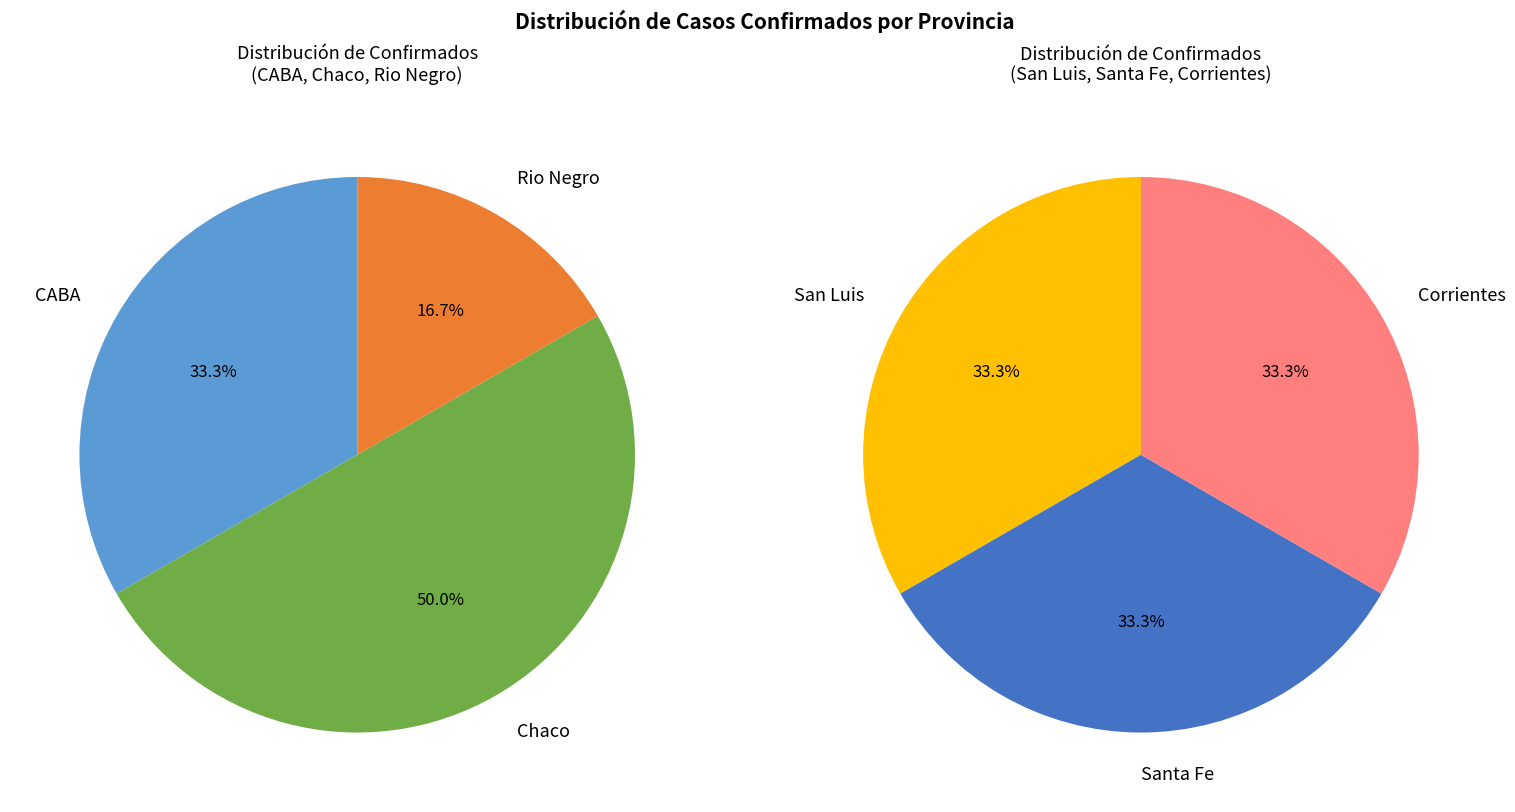

Count the number of slices in the pie.

6